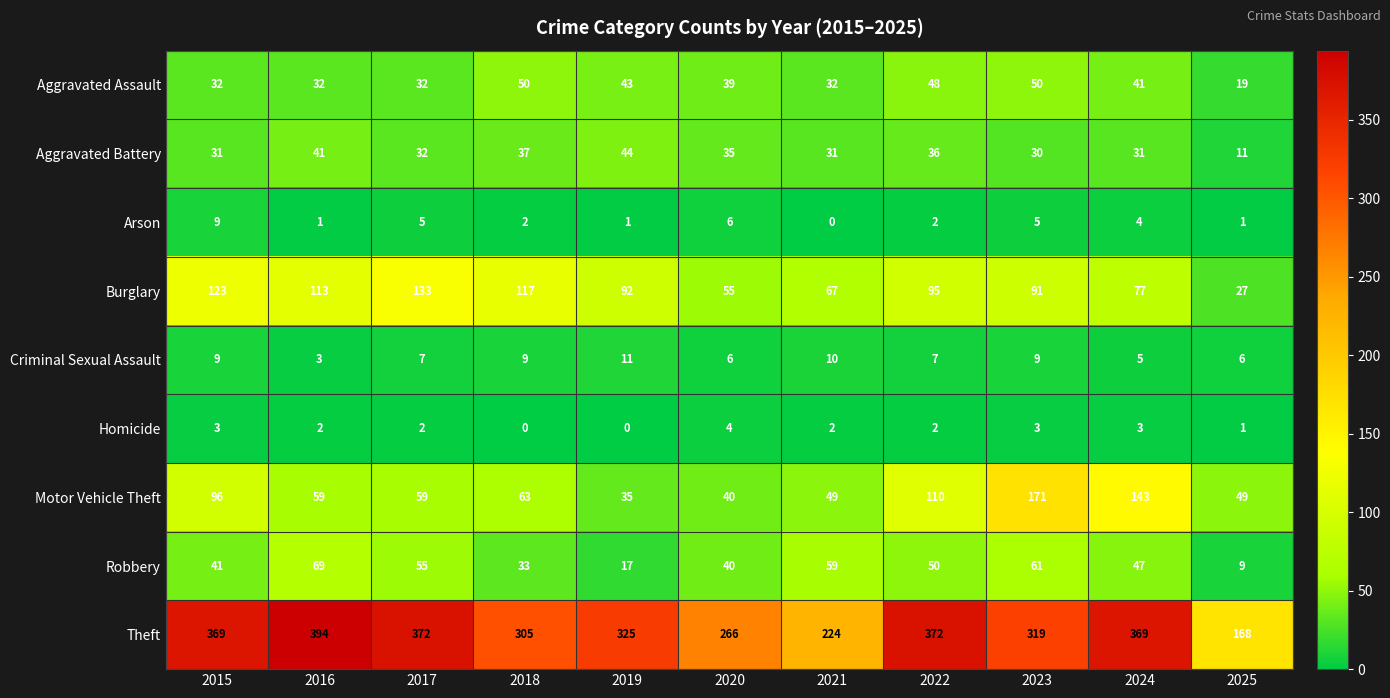

Which series has the widest spread of values?

Theft